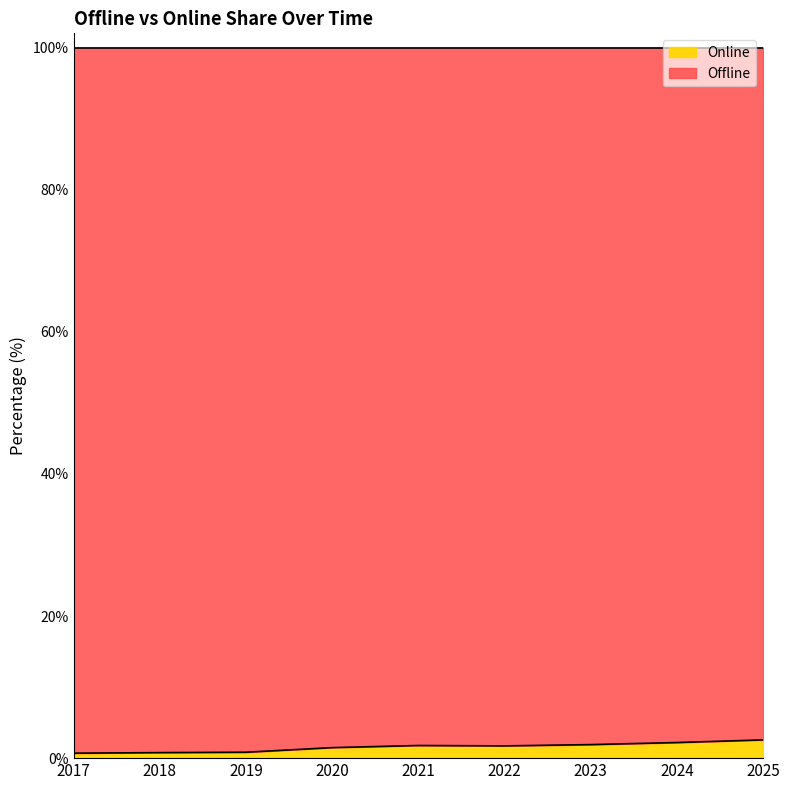

At which category does the chart reach its peak across all series?

2025